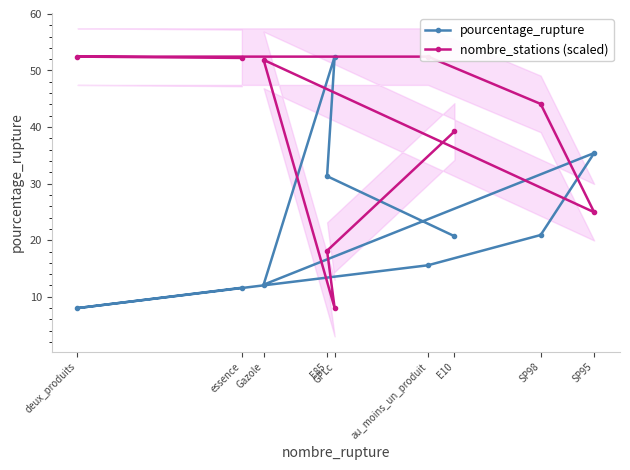

What is the maximum value for nombre_stations (scaled)?

52.5